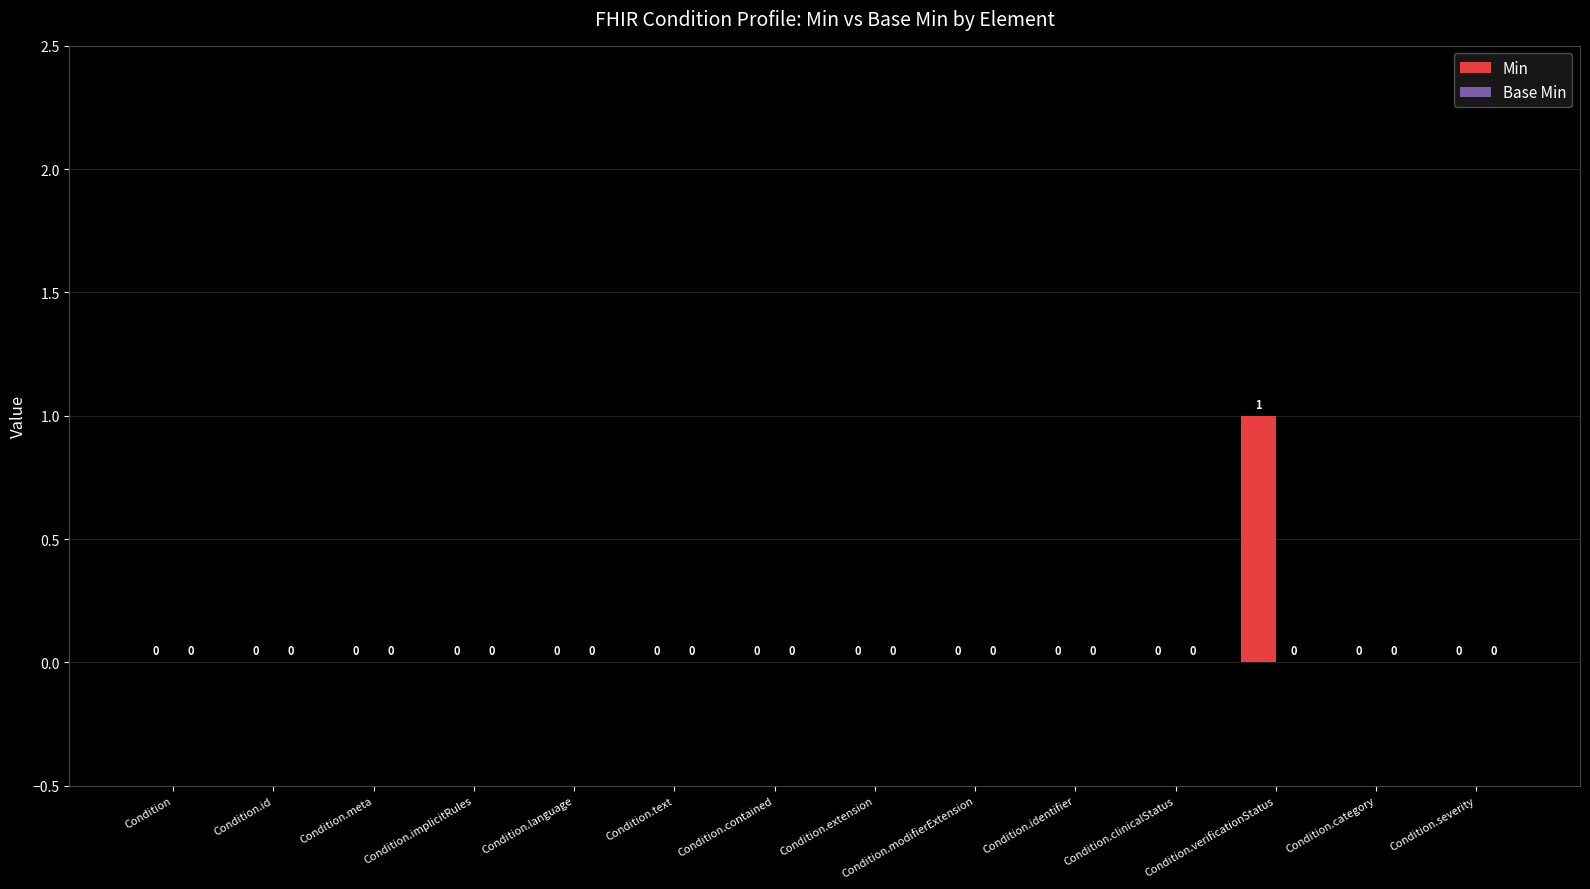

Are the bars horizontal?

No